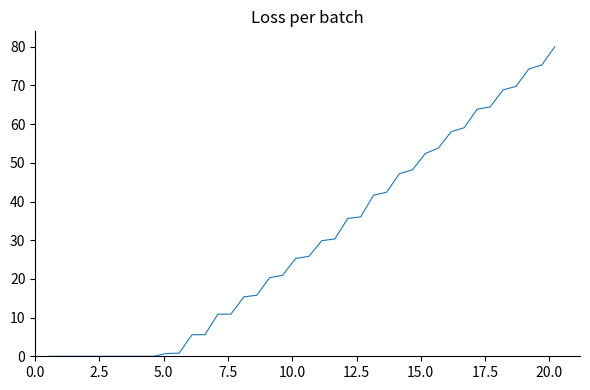

What is the greatest value displayed?

80.0